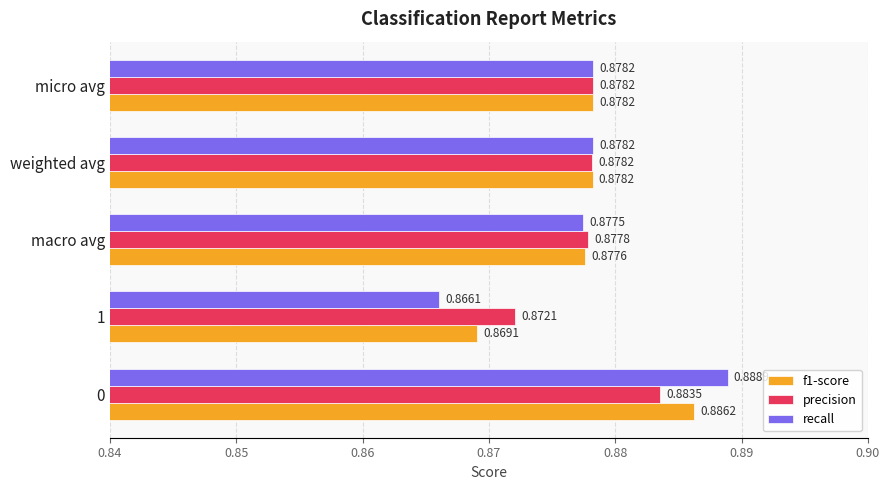

At which label does f1-score reach its minimum?

1